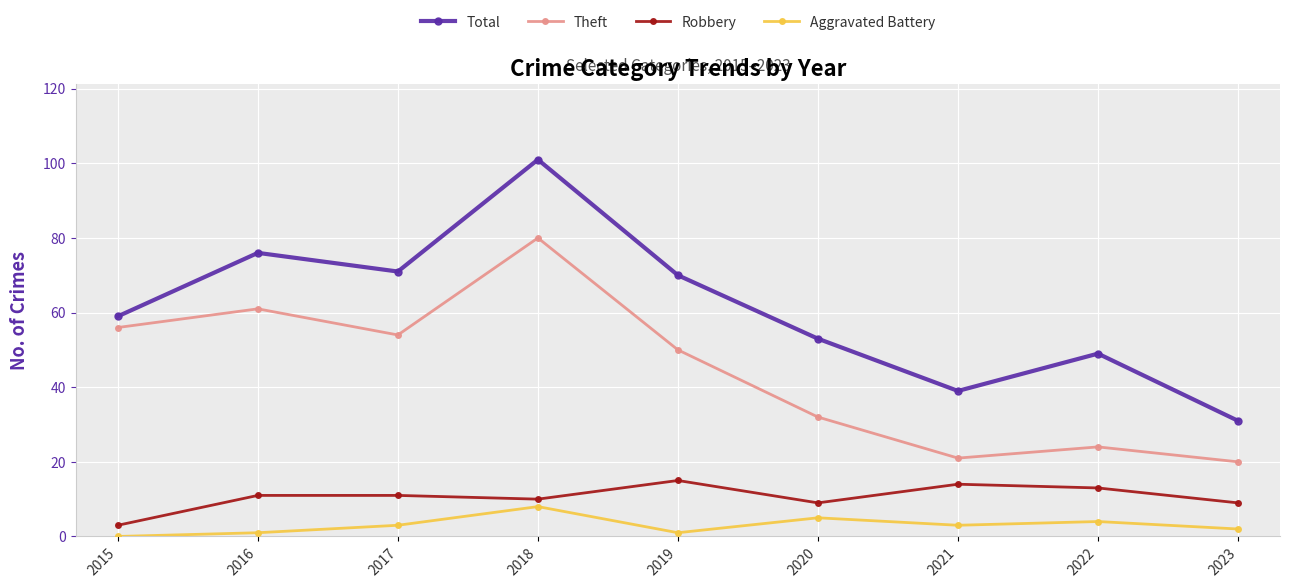

Where is the first local maximum for Aggravated Battery?

2018